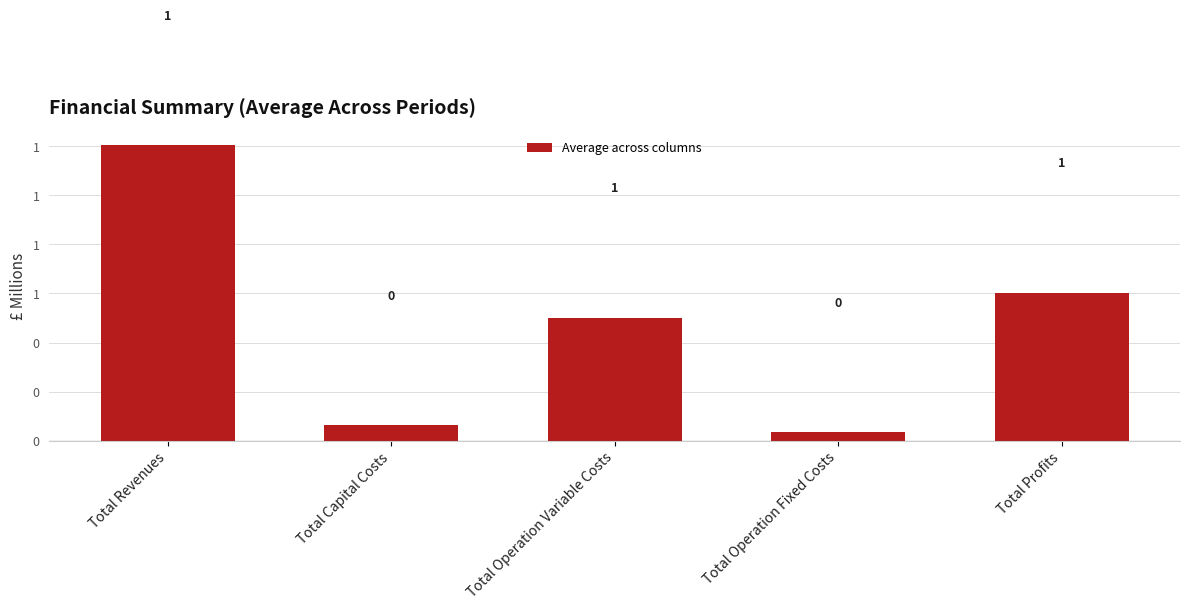

List the labels in order of value, largest first.

Total Revenues, Total Profits, Total Operation Variable Costs, Total Capital Costs, Total Operation Fixed Costs